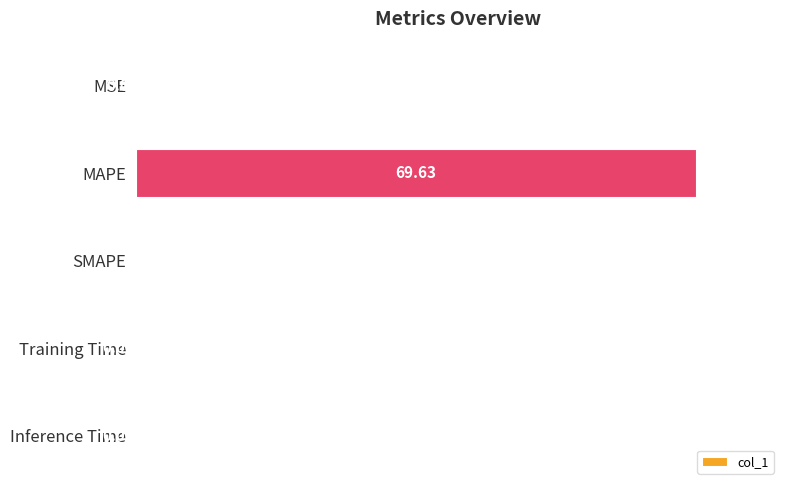

Are the bars grouped side by side (vs. stacked)?

No